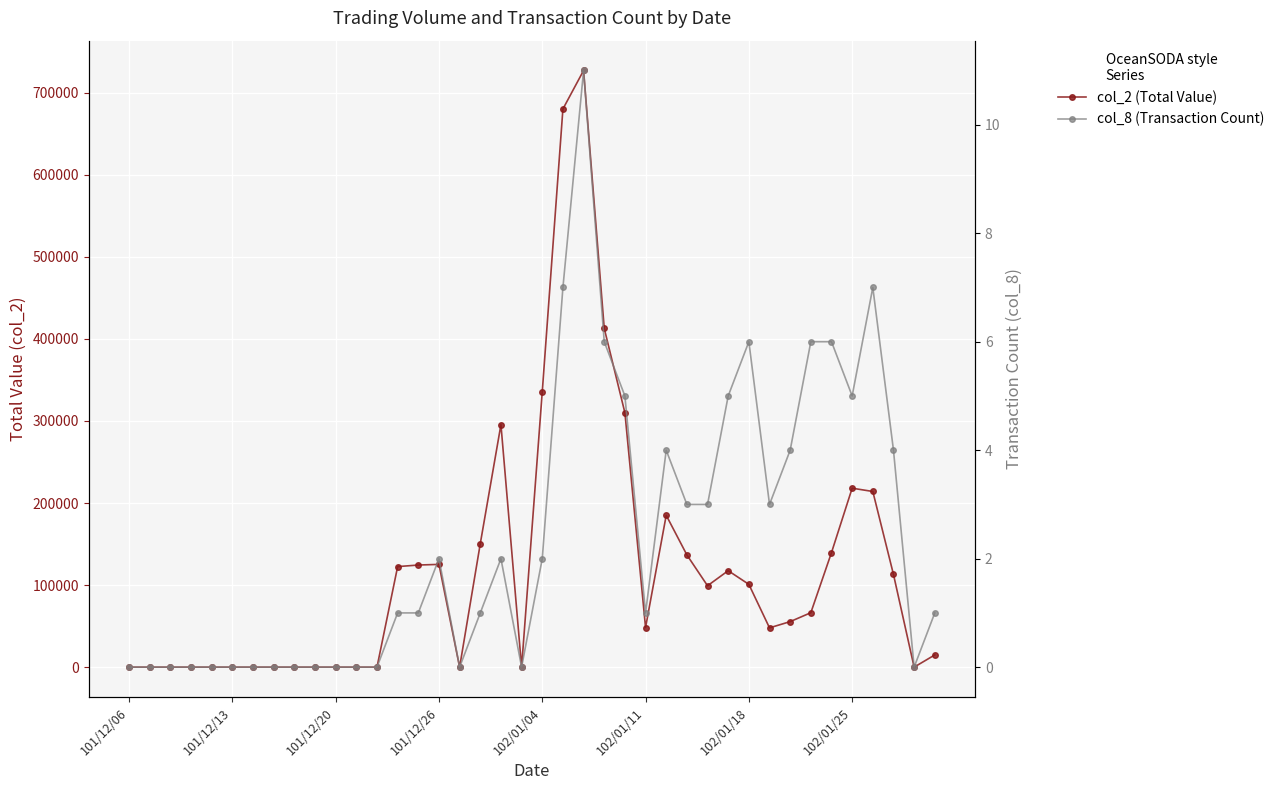

How many data points in col_8 (Transaction Count) are less than 1?

16